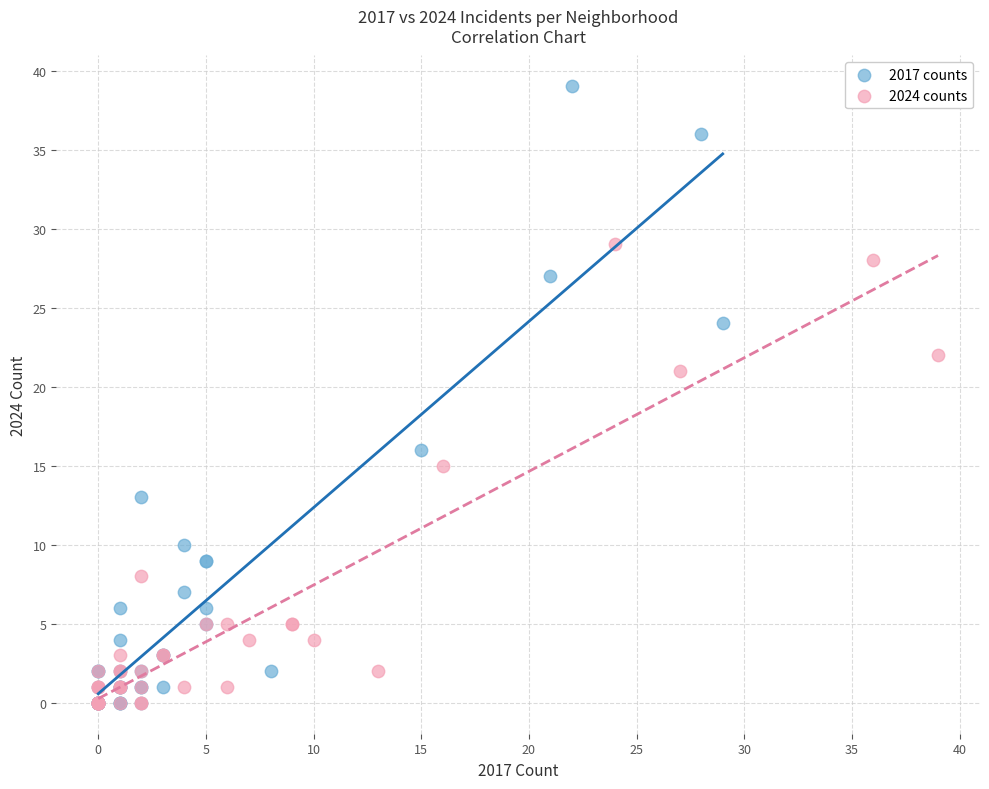

Which series has the widest spread of Y values?

2017 counts